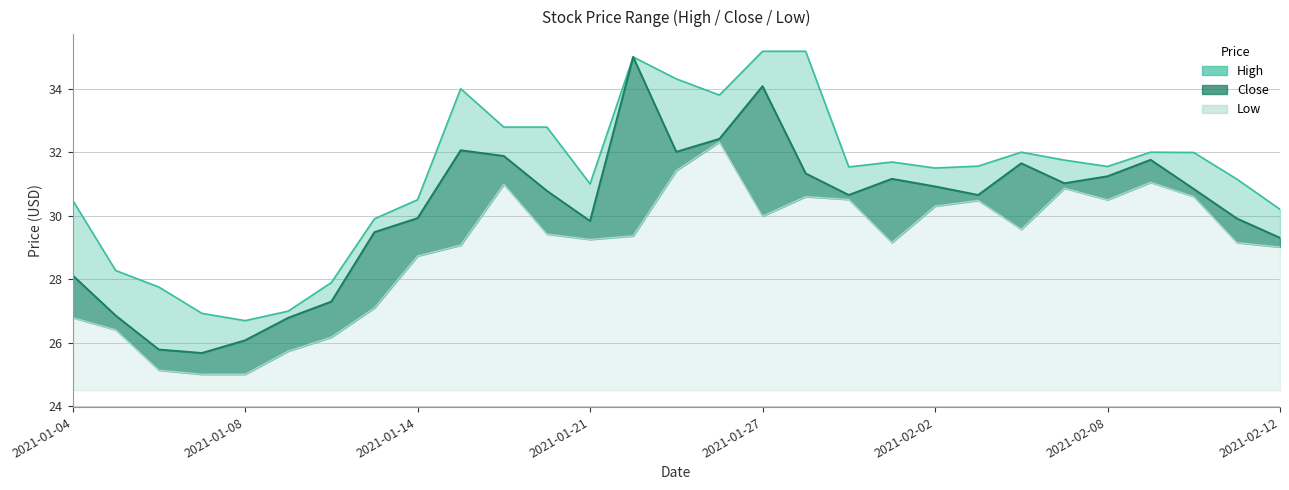

What are all the series names shown in the legend?

High, Close, Low